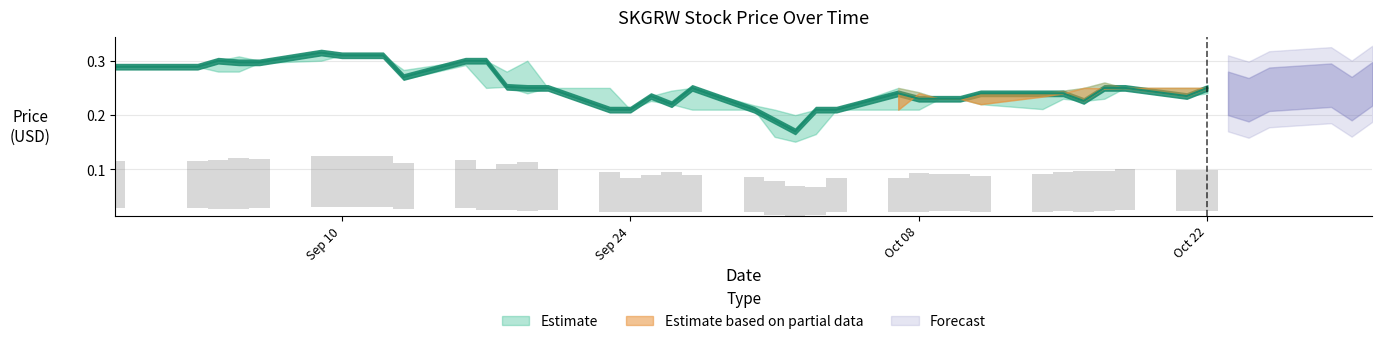

Are the bars horizontal?

No